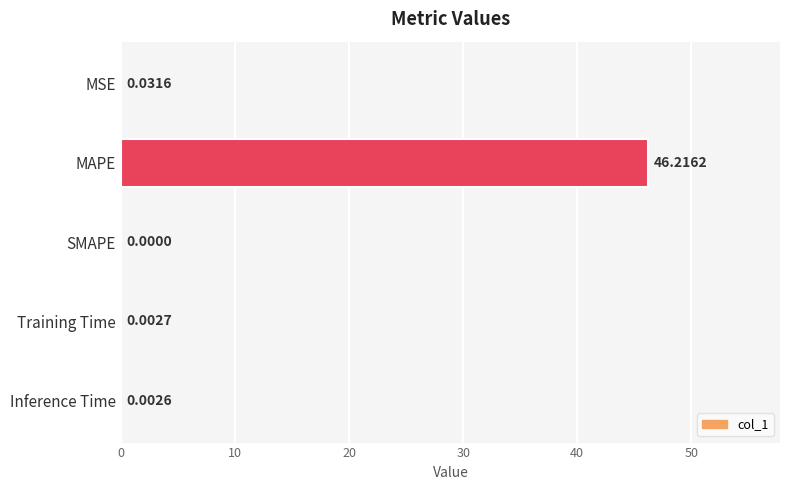

How many values are above zero?

4